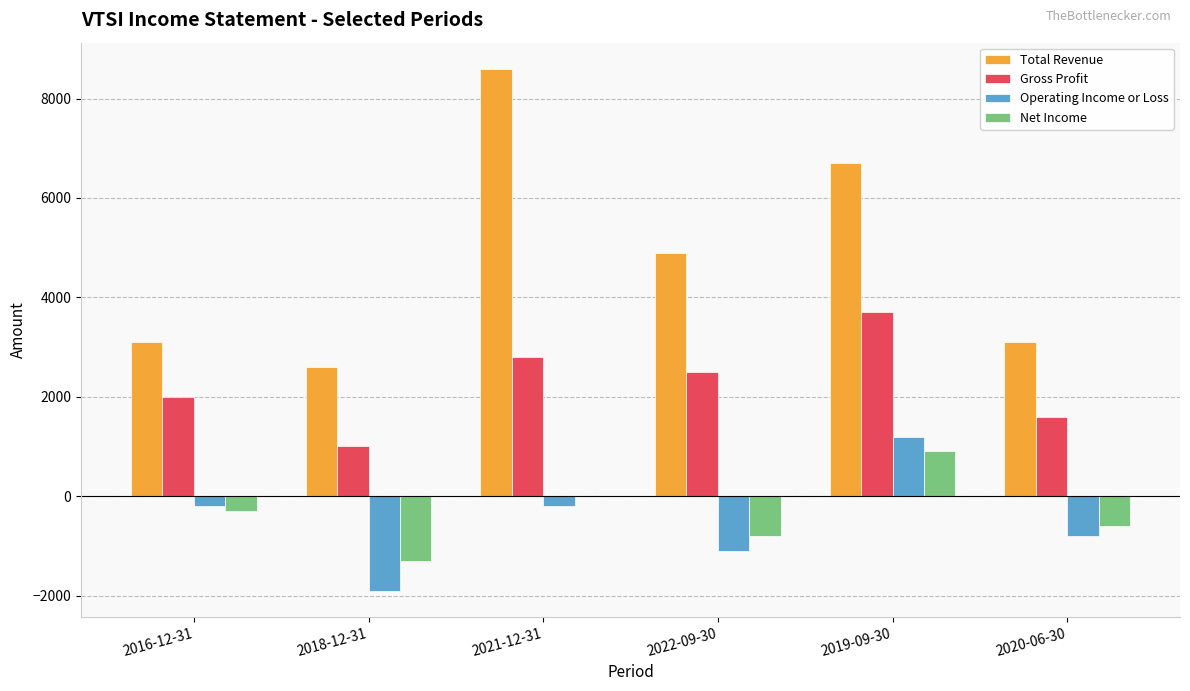

Which category has the highest value across all series?

2021-12-31